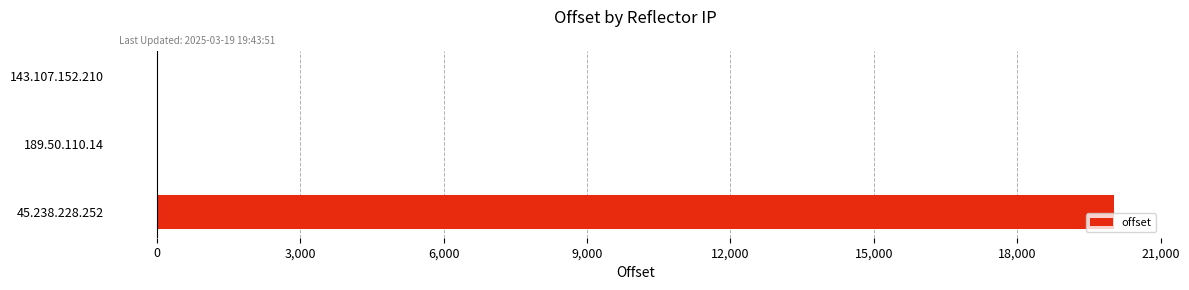

What is the sum of all values?

20017